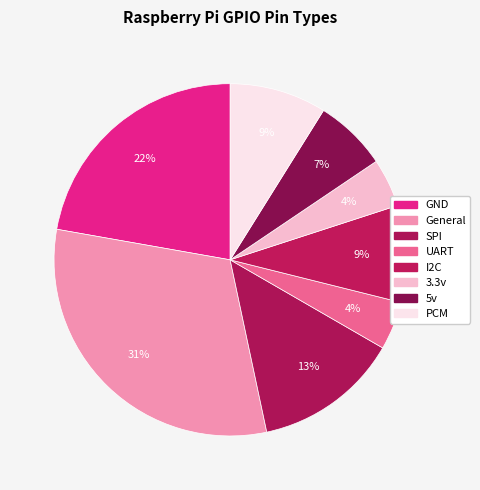

How many slices are in this pie chart?

8